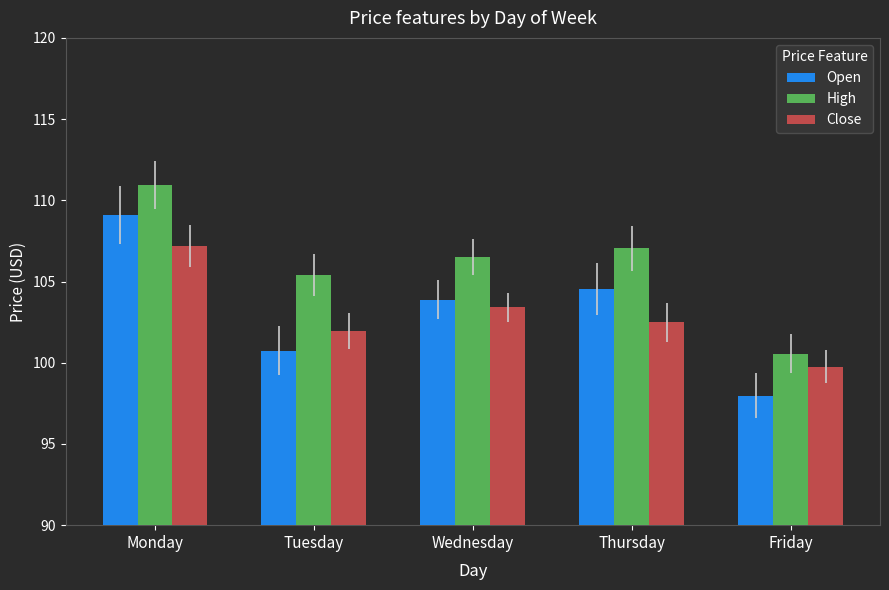

List the labels in order of Open value, largest first.

Monday, Thursday, Wednesday, Tuesday, Friday